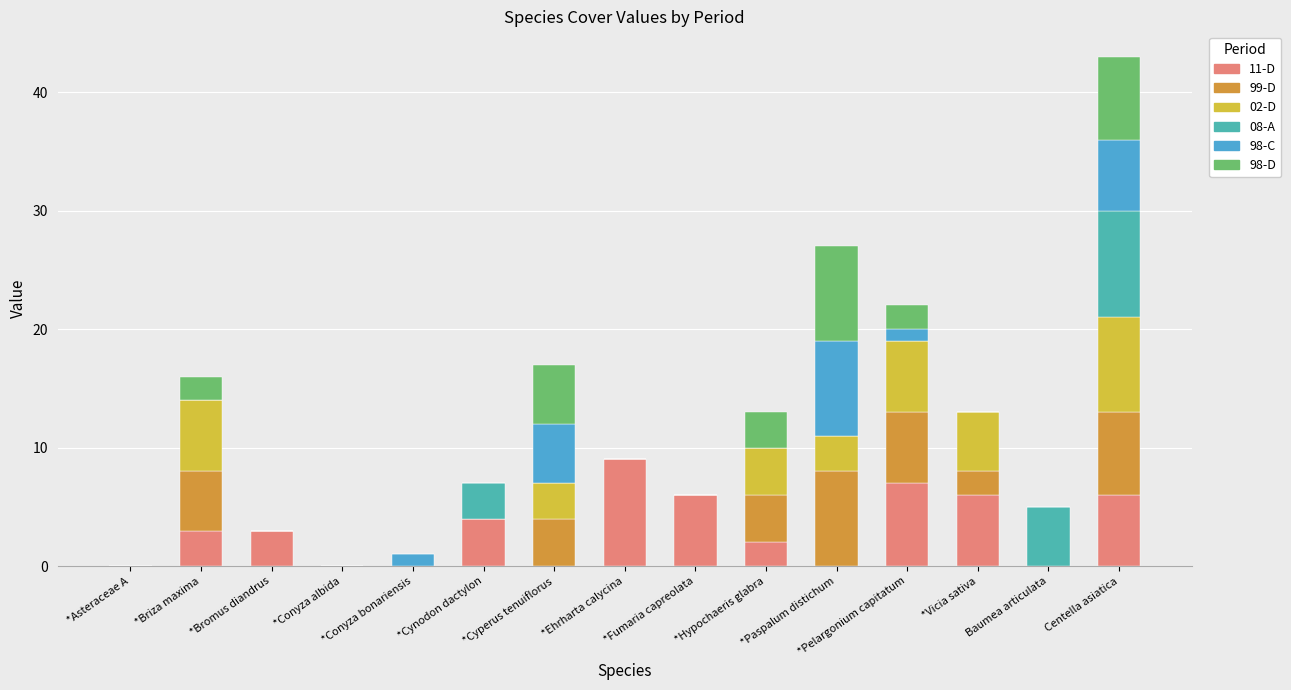

Are the bars horizontal?

No